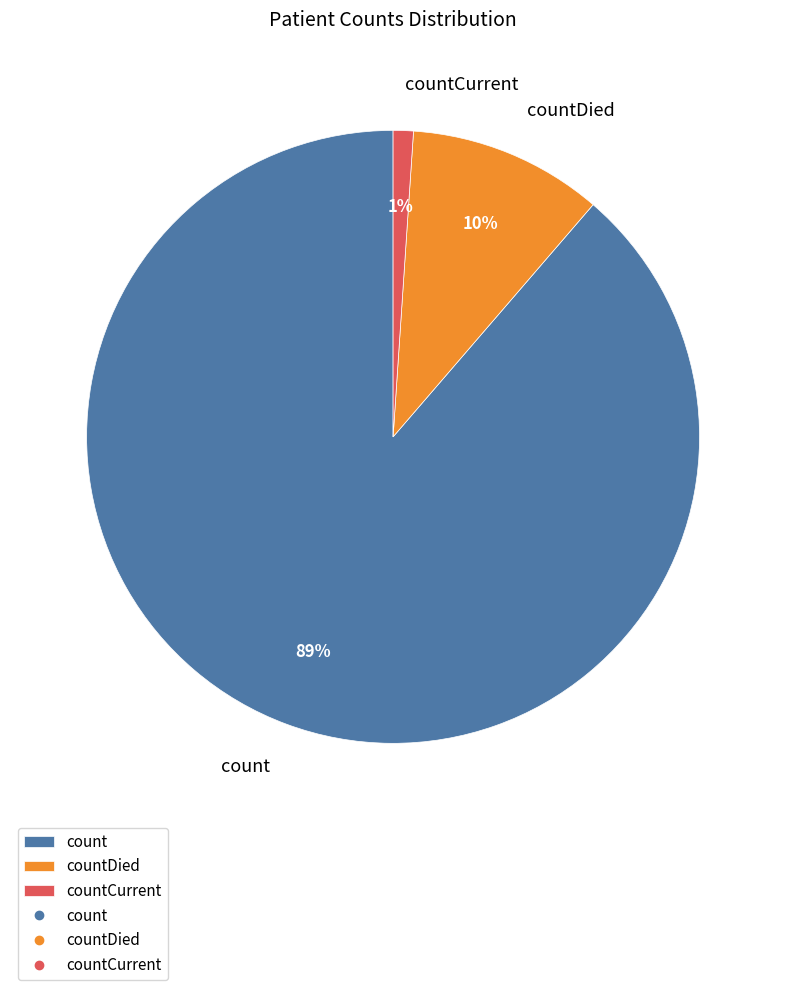

To the nearest percent, what is the difference between the countCurrent and count slice percentages?

88%